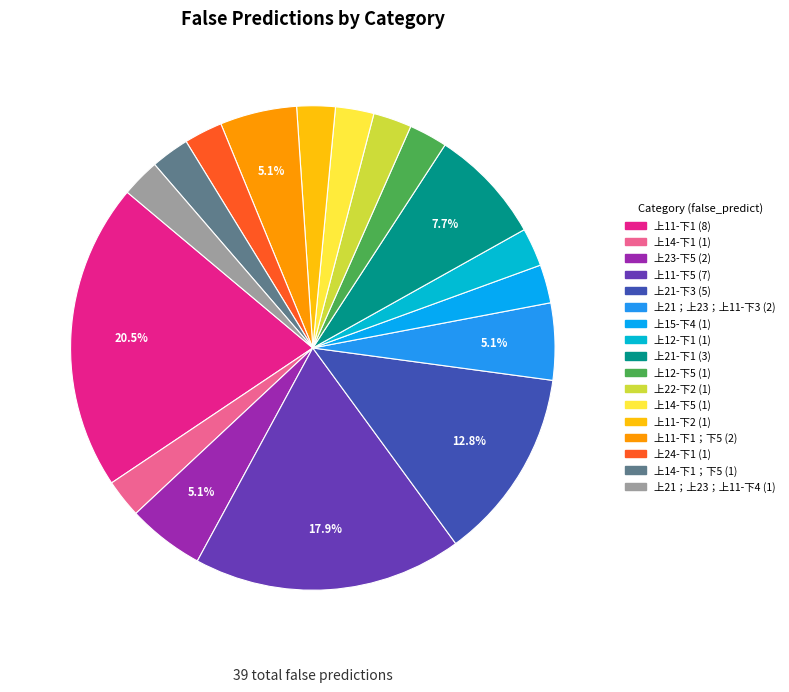

How many slices are in this pie chart?

17